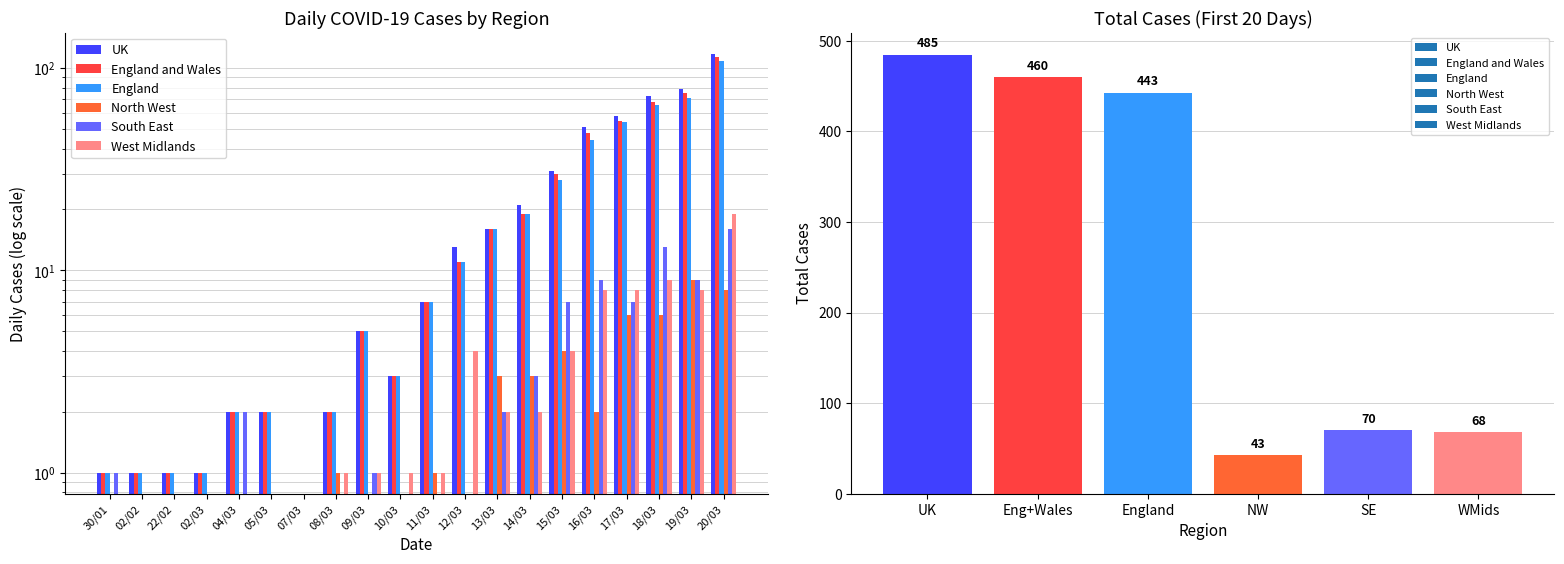

Reading right to left, what are all the values shown in this chart?

UK: 118	79	73	58	51	31	21	16	13	7	3	5	2	0	2	2	1	1	1	1
England and Wales: 113	75	68	55	48	30	19	16	11	7	3	5	2	0	2	2	1	1	1	1
England: 109	71	66	54	44	28	19	16	11	7	3	5	2	0	2	2	1	1	1	1
North West: 8	9	6	6	2	4	3	3	0	1	0	0	1	0	0	0	0	0	0	0
South East: 16	9	13	7	9	7	3	2	0	0	0	1	0	0	0	2	0	0	0	1
West Midlands: 19	8	9	8	8	4	2	2	4	1	1	1	1	0	0	0	0	0	0	0